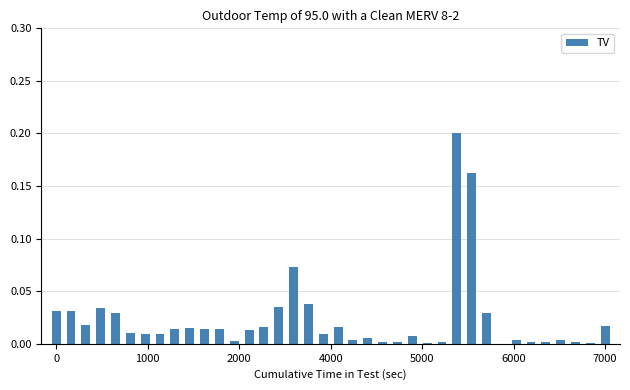

What is the sum of all values?

0.9